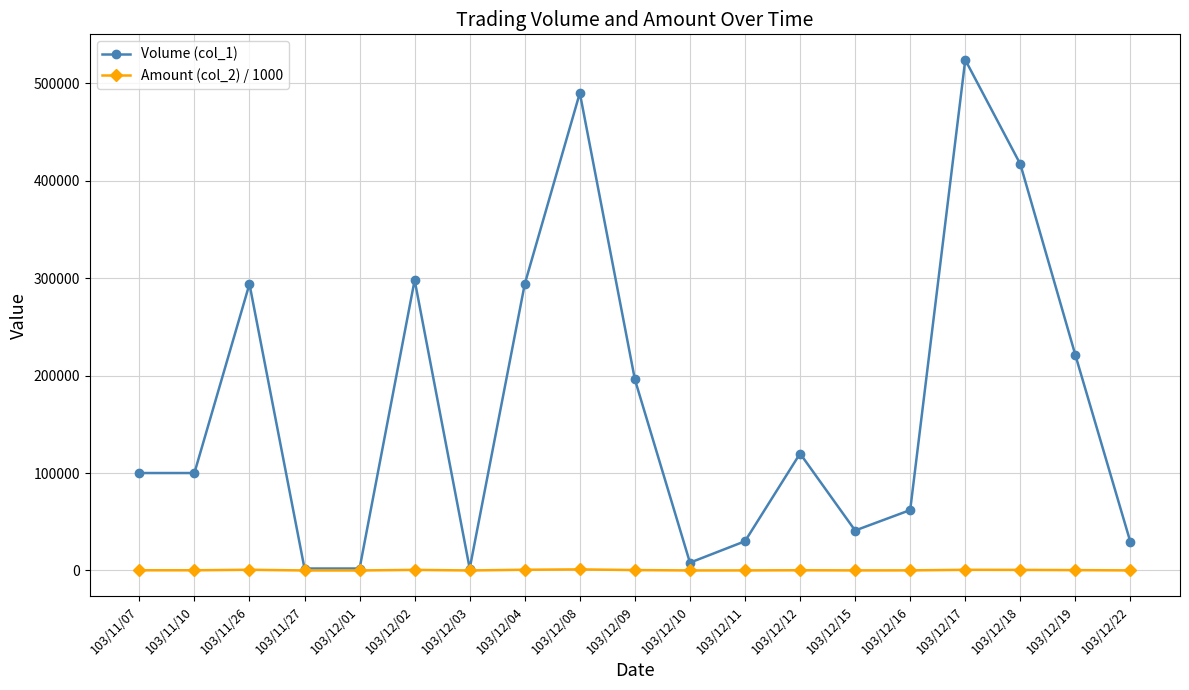

Which series changed the most between 103/12/01 and 103/12/02?

Volume (col_1)